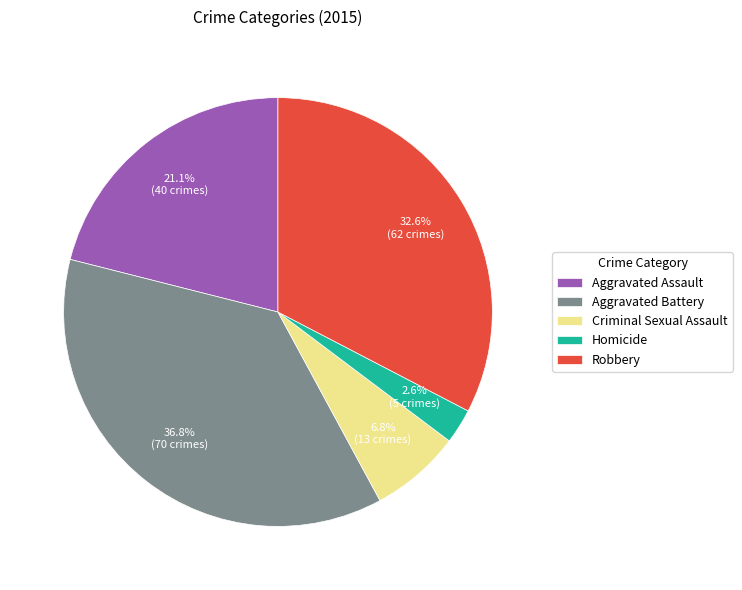

How many slices are in this pie chart?

5